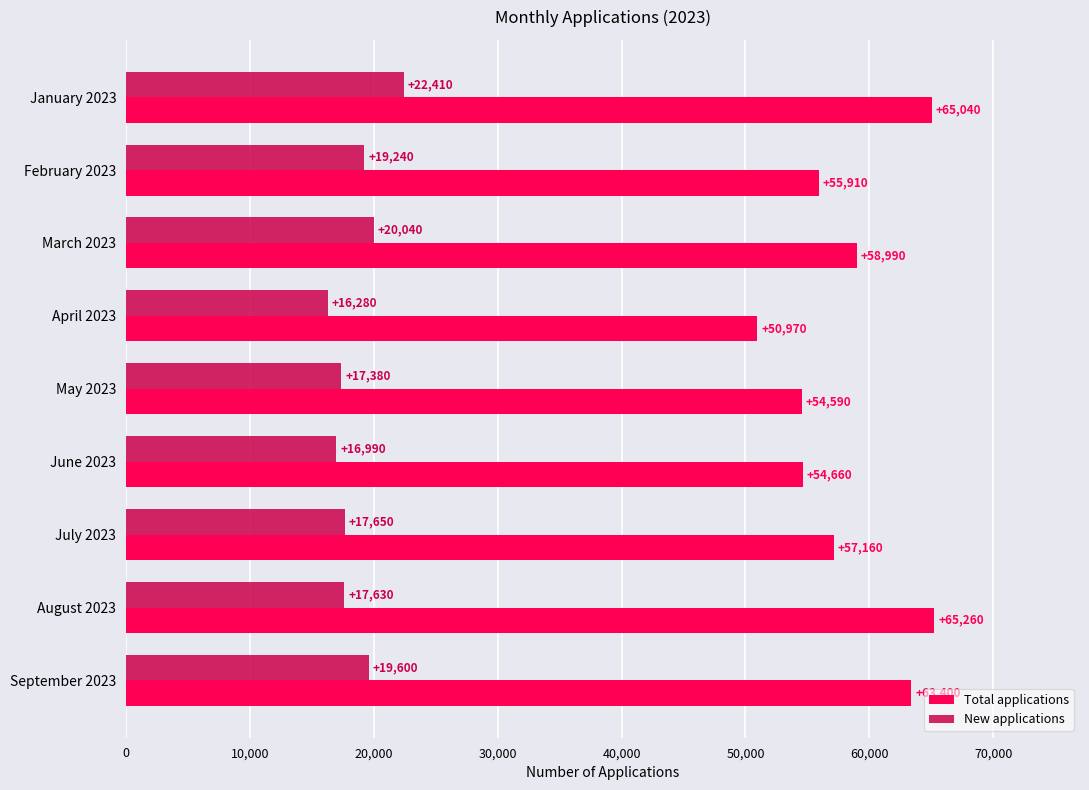

Rank the series by their maximum value, from lowest to highest.

New applications, Total applications